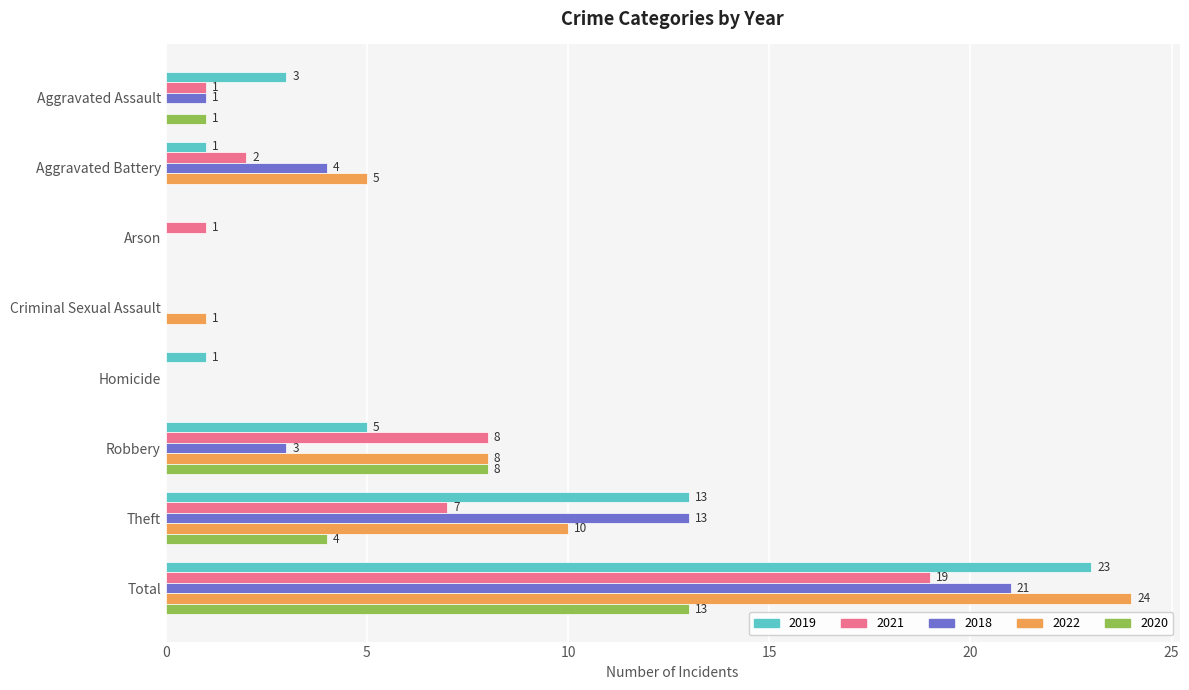

What are all the series names shown in the legend?

2019, 2021, 2018, 2022, 2020